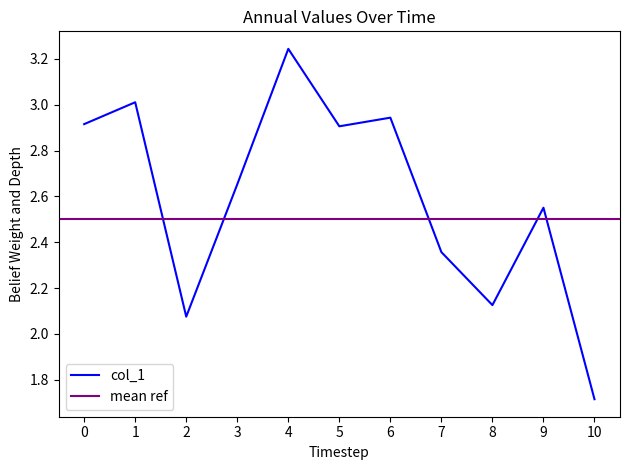

What is the lowest value of the col_1 series?

1.7